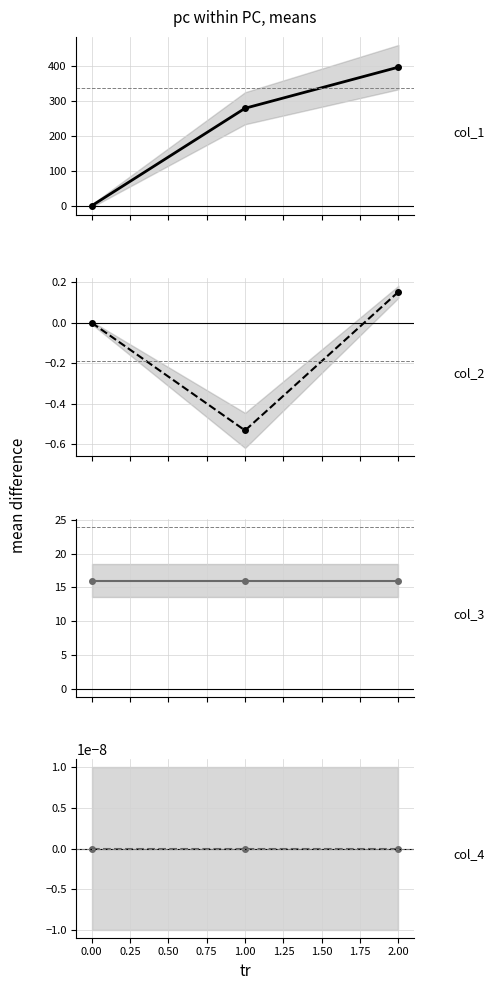

Reading right to left, extract all data points from this chart.

col_1: 396.8	279.2	0.0
col_2: 0.2	-0.5	0.0
col_3: 16.0	16.0	16.0
col_4: 0.0	0.0	0.0